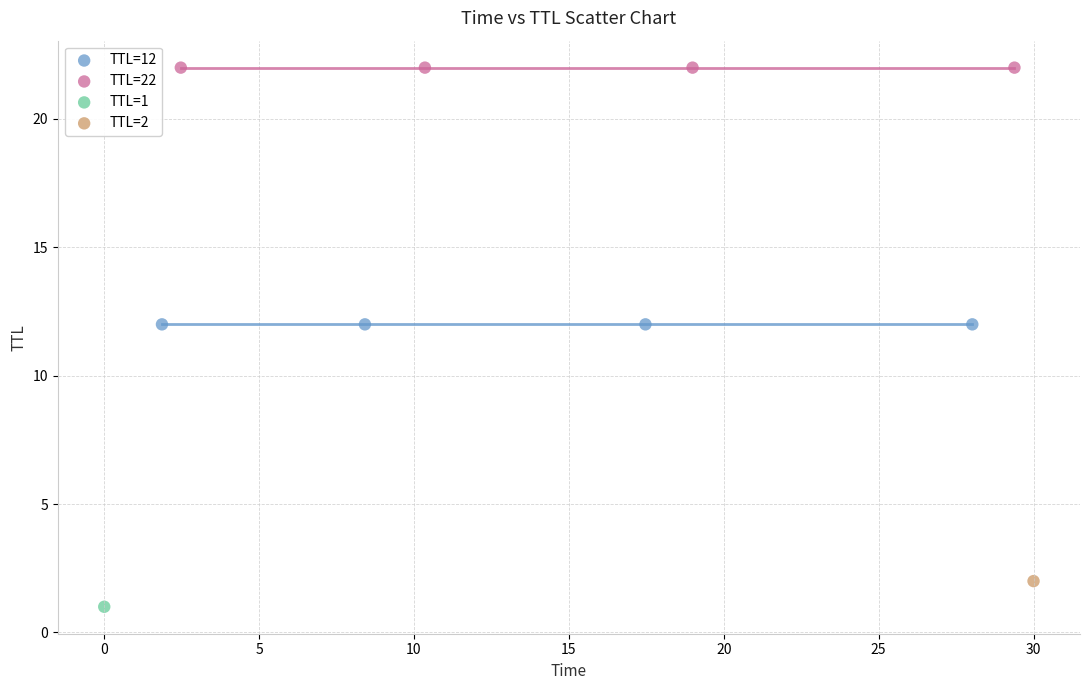

Which series contains the highest Y value?

TTL=22